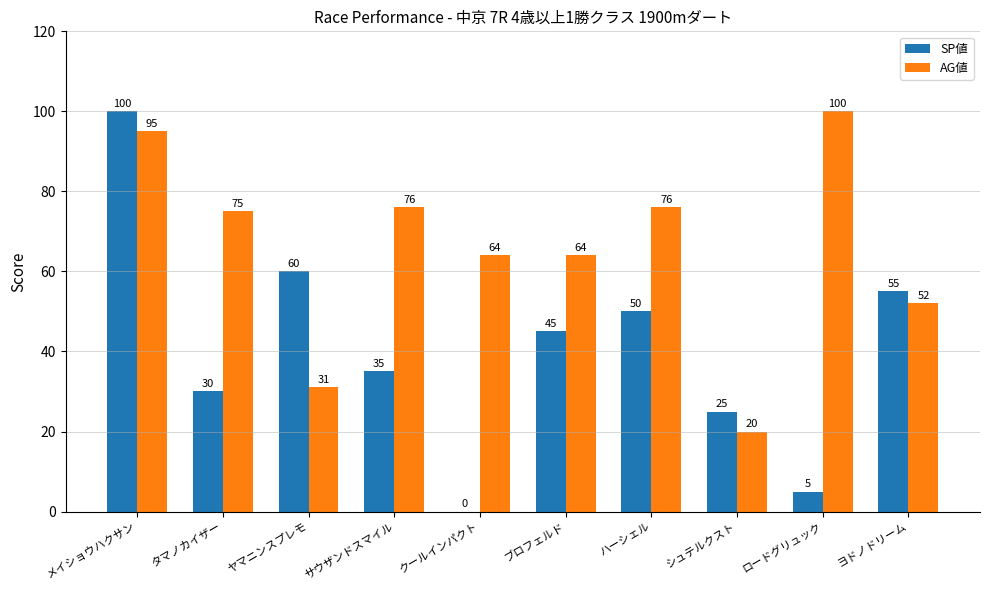

Reading right to left, transcribe all the data shown in this chart.

SP値: ヨドノドリーム=55	ロードグリュック=5	シュテルクスト=25	ハーシェル=50	ブロフェルド=45	クールインパクト=0	サウザンドスマイル=35	ヤマニンスプレモ=60	タマノカイザー=30	メイショウハクサン=100
AG値: ヨドノドリーム=52	ロードグリュック=100	シュテルクスト=20	ハーシェル=76	ブロフェルド=64	クールインパクト=64	サウザンドスマイル=76	ヤマニンスプレモ=31	タマノカイザー=75	メイショウハクサン=95